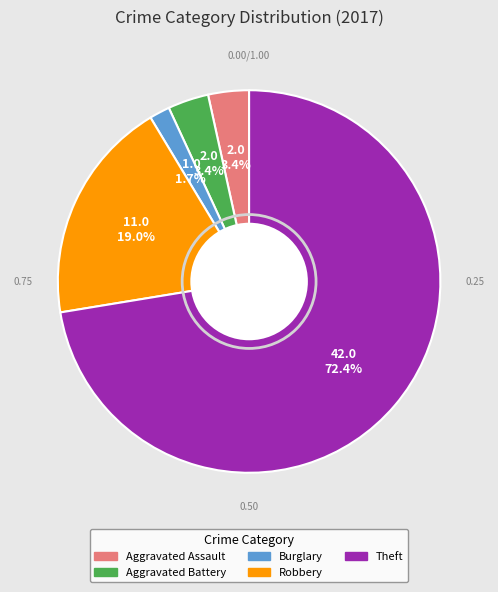

Between Theft and Robbery, which is larger?

Theft